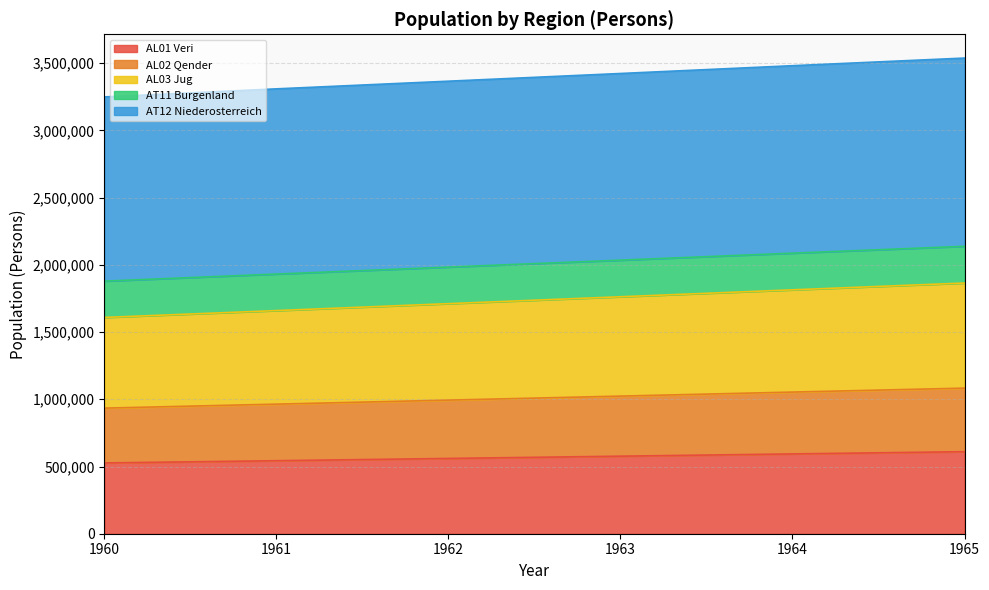

True or false: AT12 Niederosterreich and AL03 Jug cross at least once.

False